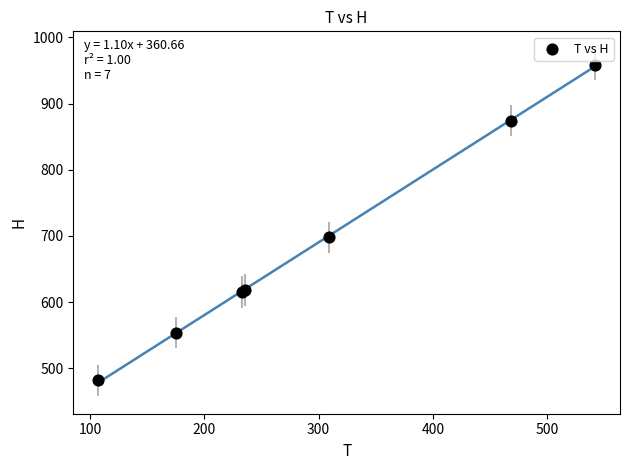

What Y value in the scatter plot is closest to 720?

697.7